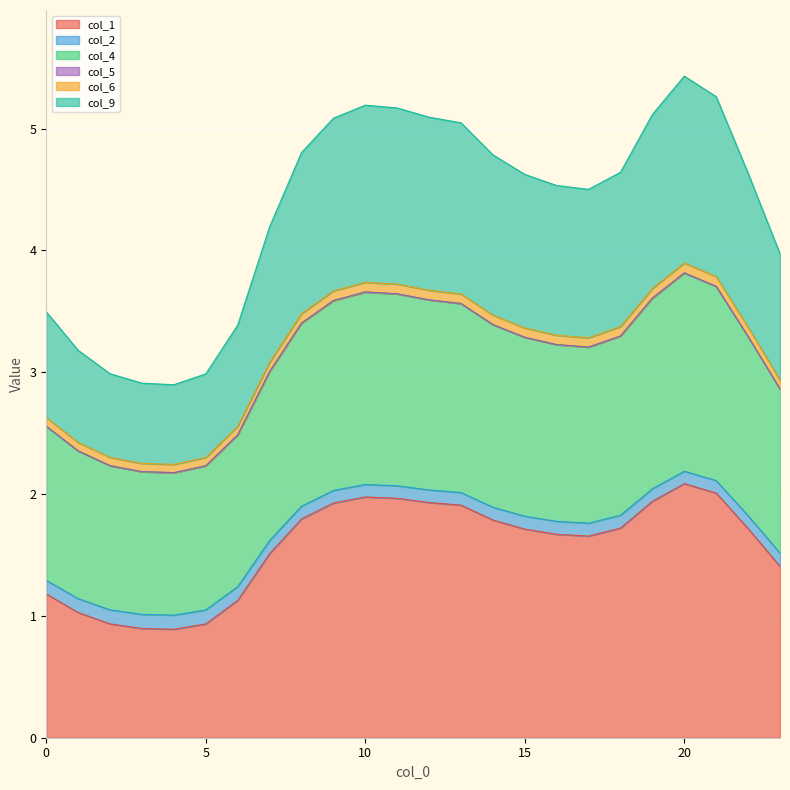

What is the difference between the col_6 values at 6 and 18?

0.8